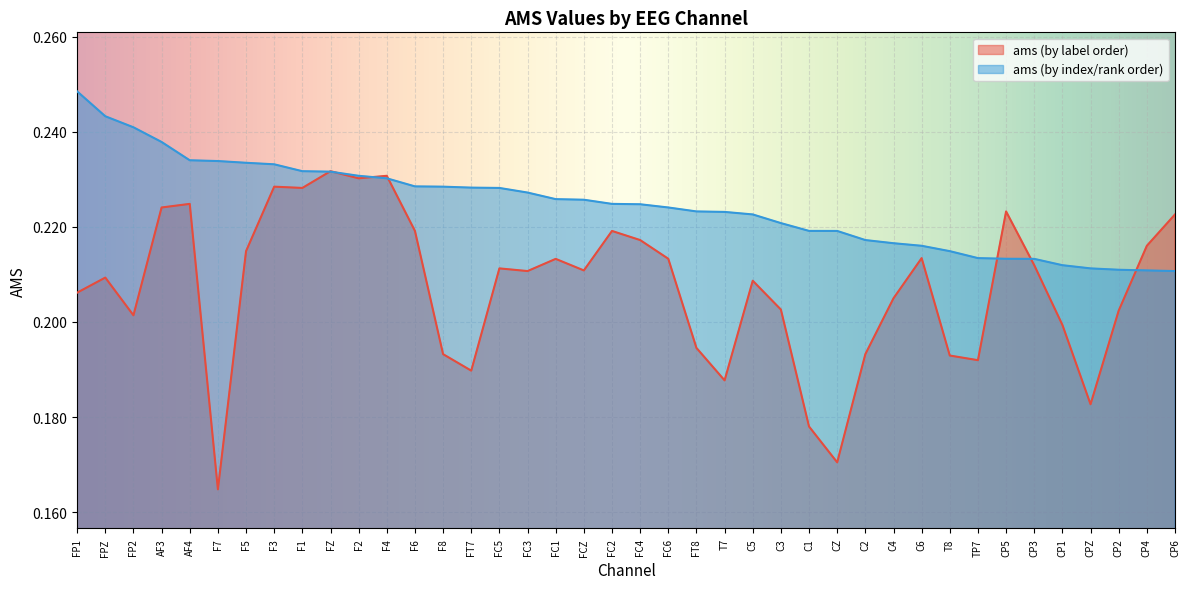

After their last crossing, which series has the higher values: ams_by_index or ams_by_label?

ams_by_label